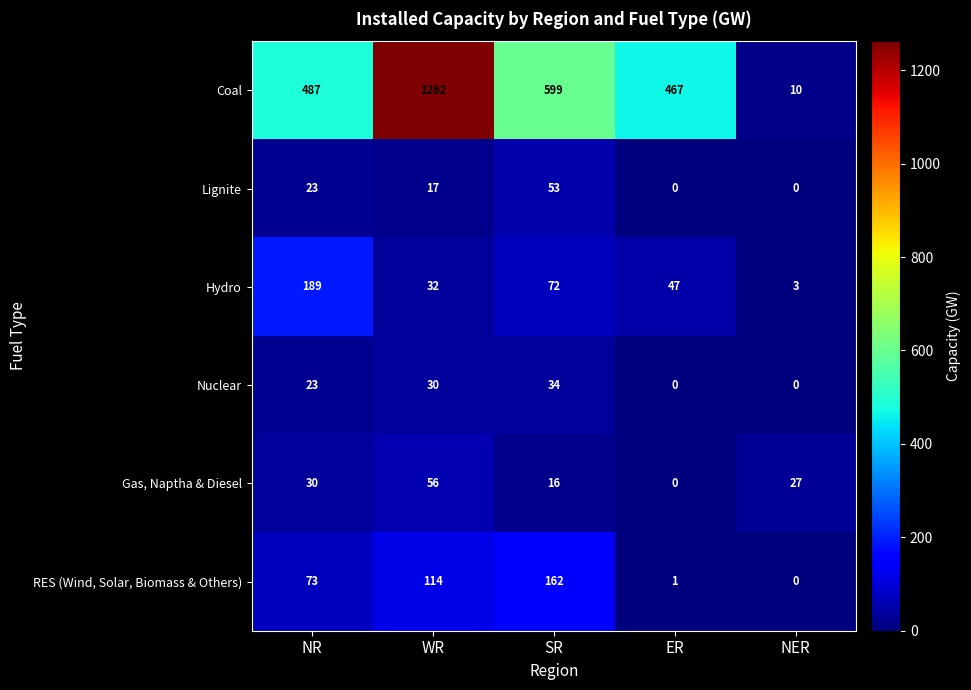

Is it true that Gas, Naptha & Diesel equals 26 at WR?

False